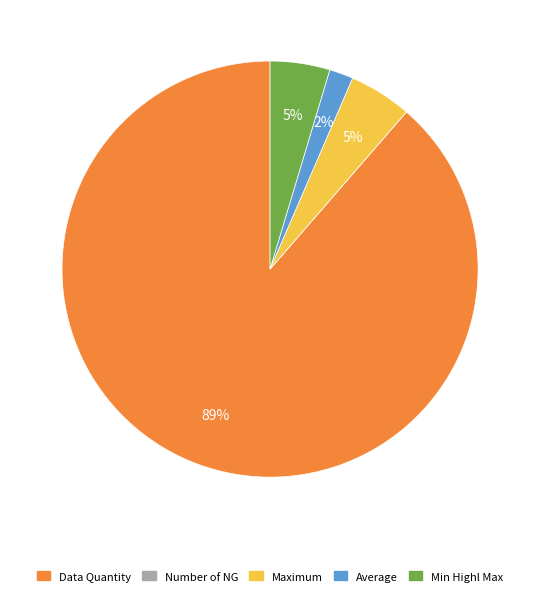

Do Average and Data Quantity together represent more than half of the pie?

Yes